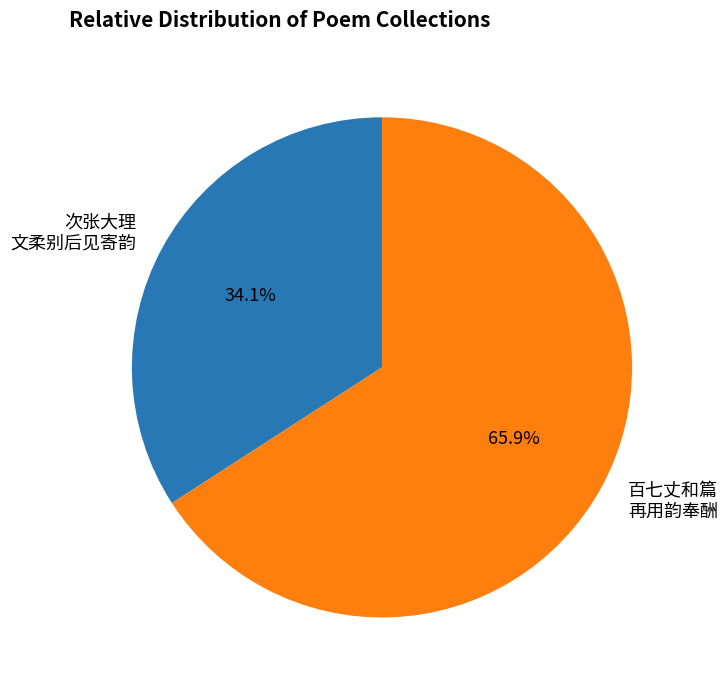

What is the ratio of the value at 百七丈和篇 再用韵奉酬 to the value at 次张大理 文柔别后见寄韵?

1.9